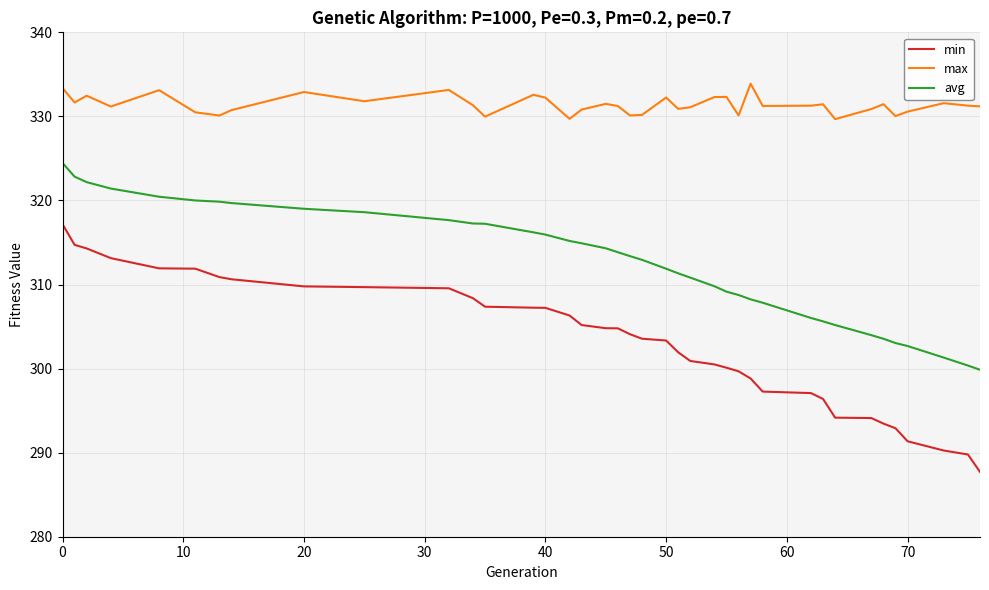

Rank the series by their maximum value, from lowest to highest.

min, avg, max